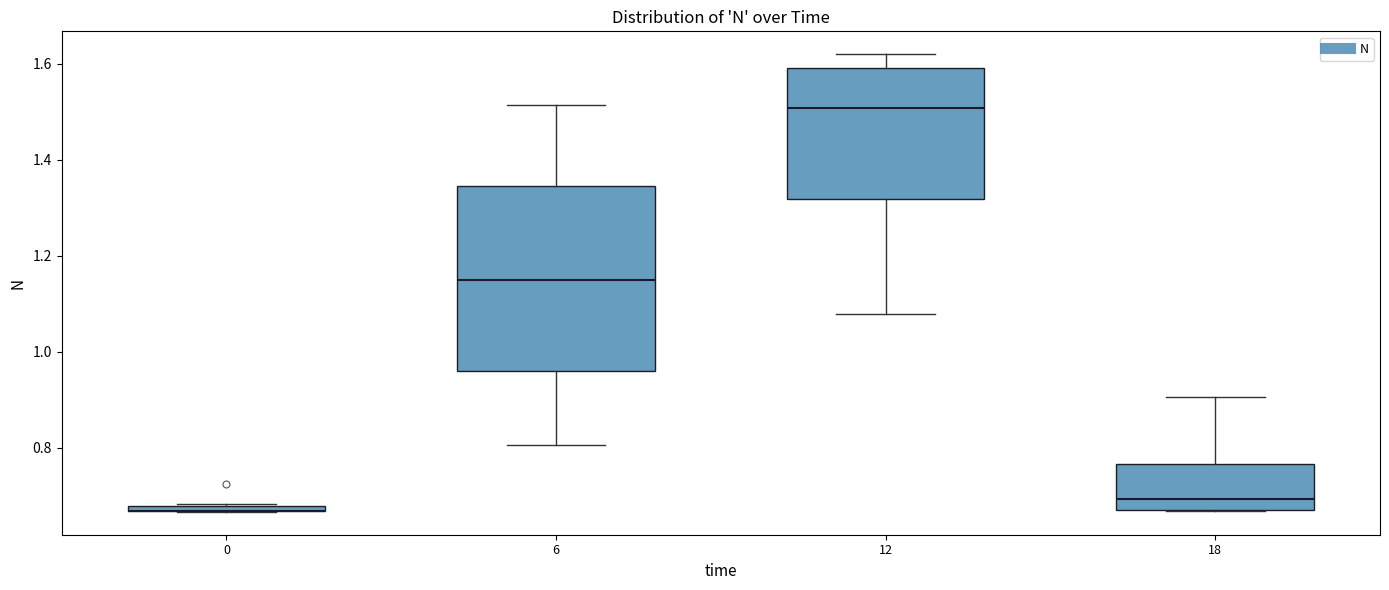

Which box is the tallest, from its lower edge to its upper edge?

6